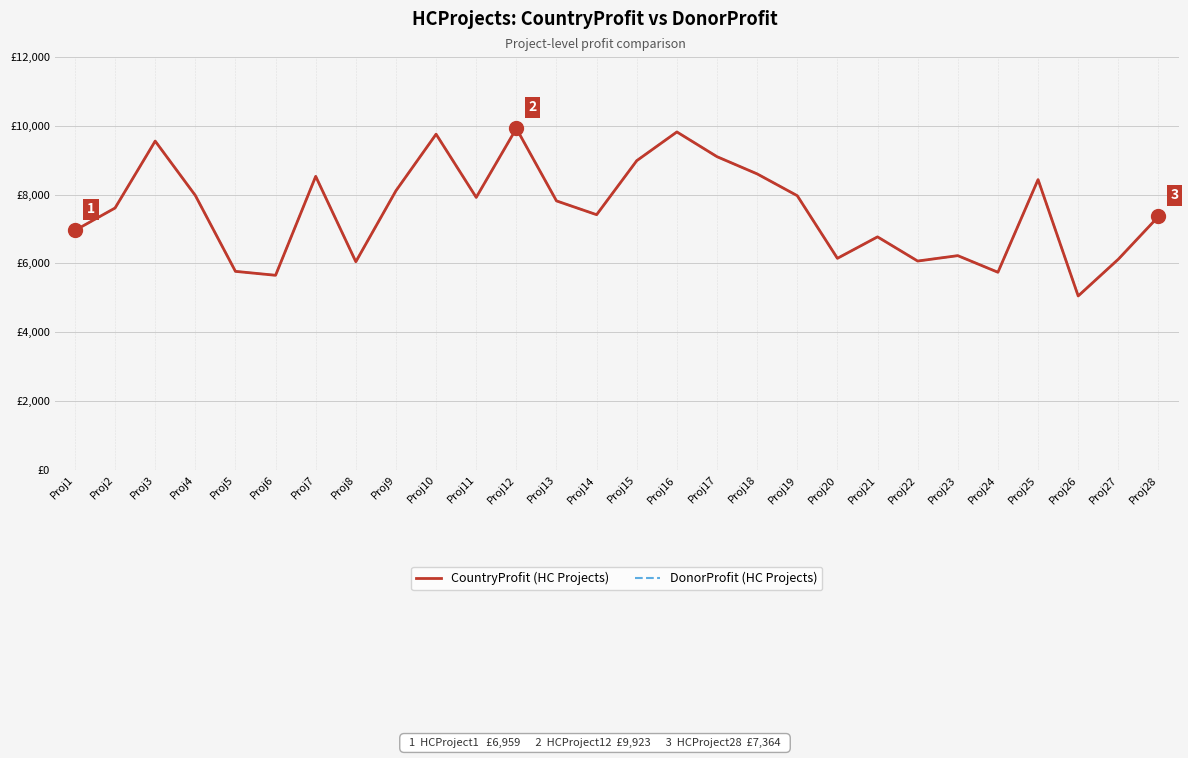

True or false: DonorProfit (HC Projects) and CountryProfit (HC Projects) intersect in this chart.

False